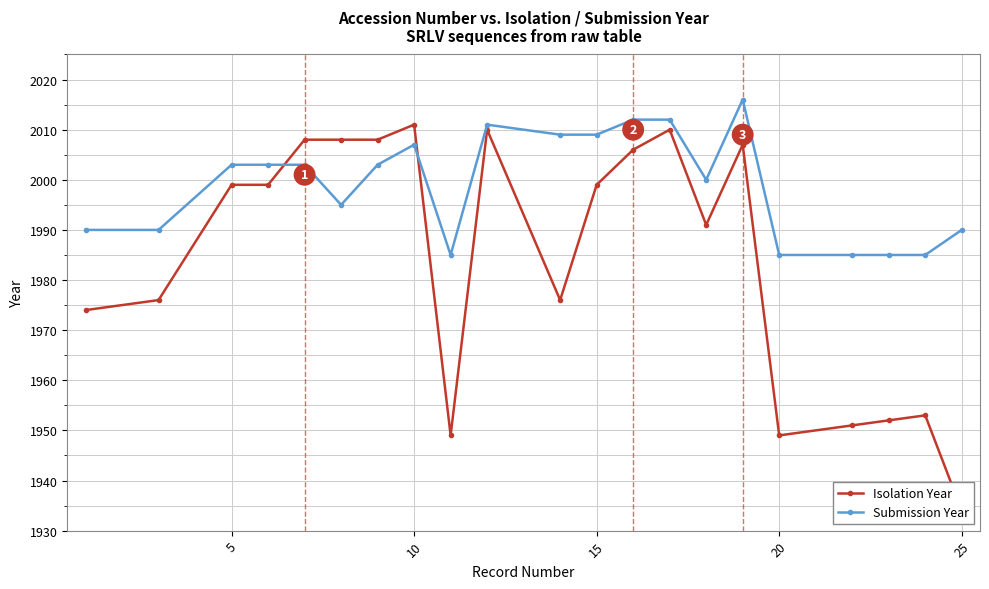

What is the lowest value of the Submission Year series?

1985